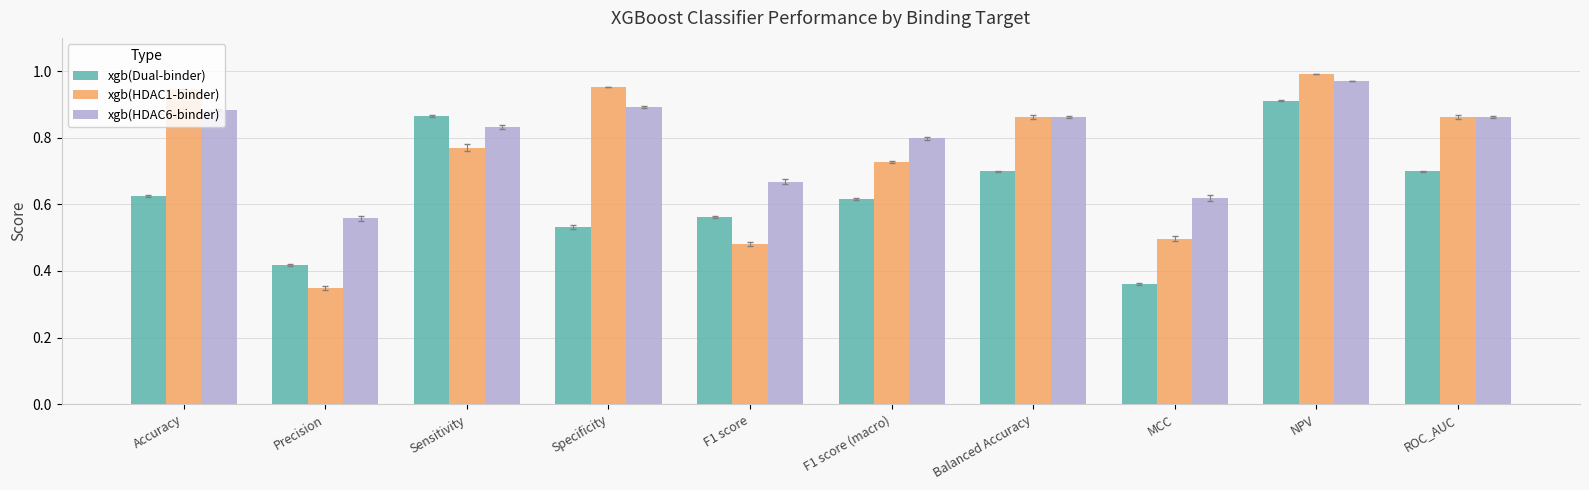

How many bars are there in each group?

3